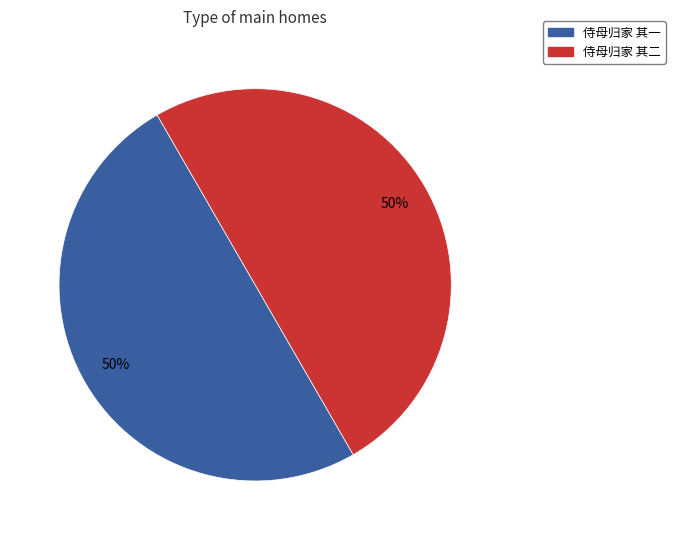

Is it true that 侍母归家 其一 is 50% of the pie?

True